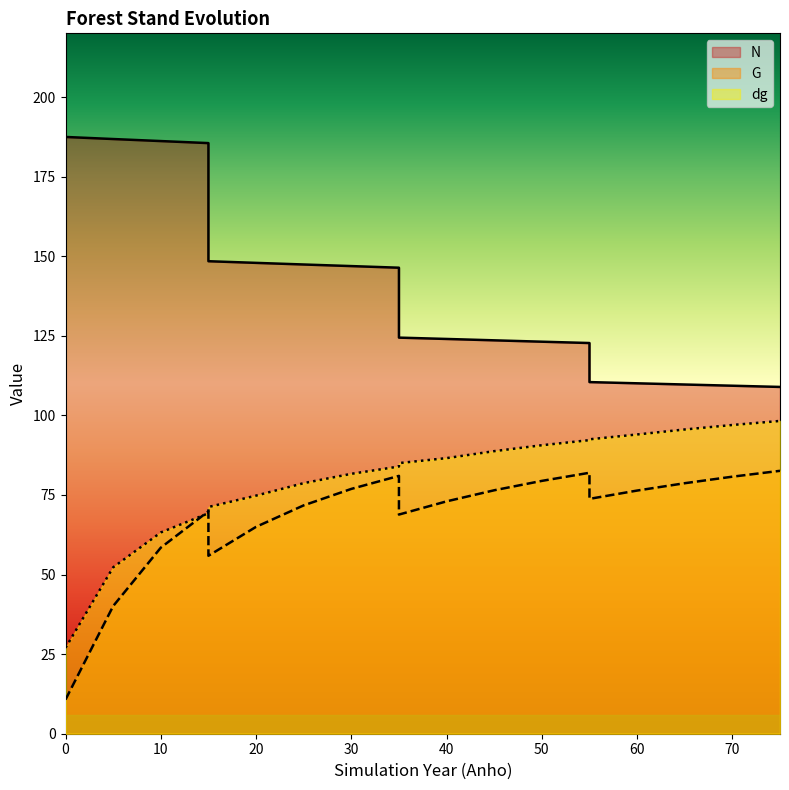

How many categories are shown in the chart?

20